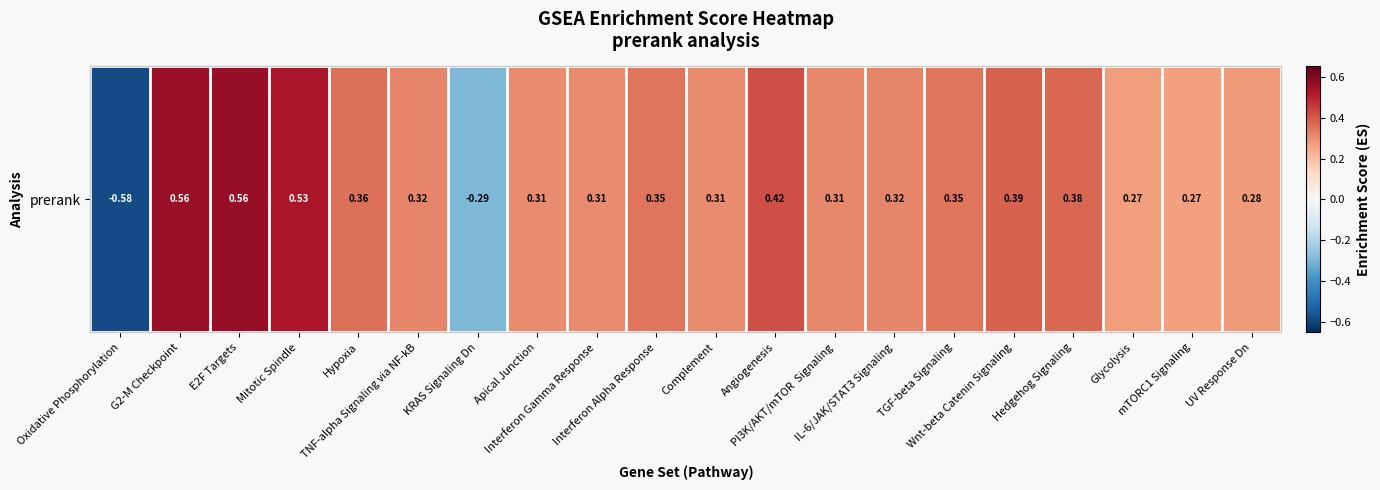

Which has a higher value, Angiogenesis or KRAS Signaling Dn?

Angiogenesis